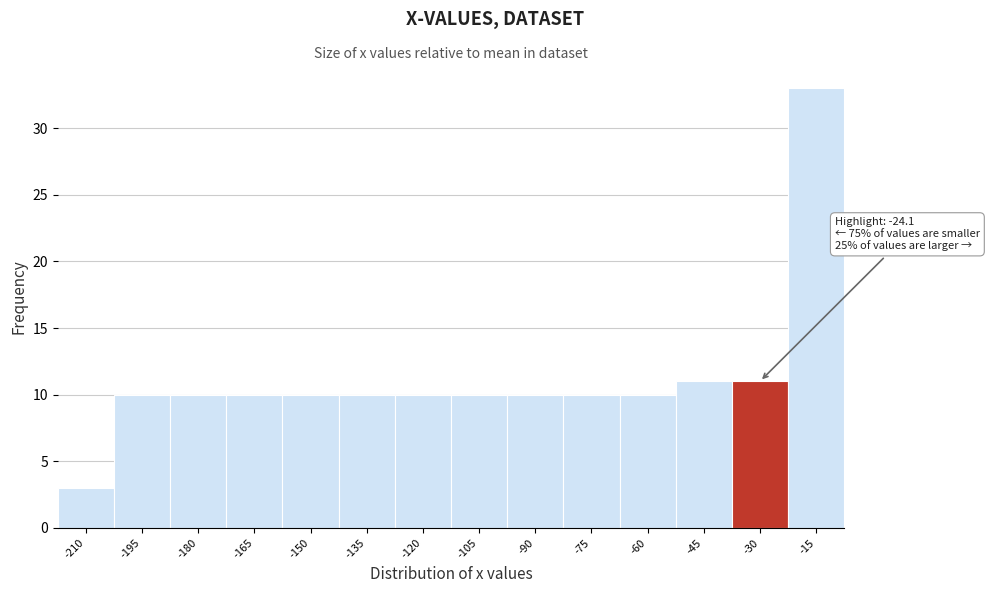

Reading right to left, transcribe all the data shown in this chart.

-15=33	-30=11	-45=11	-60=10	-75=10	-90=10	-105=10	-120=10	-135=10	-150=10	-165=10	-180=10	-195=10	-210=3